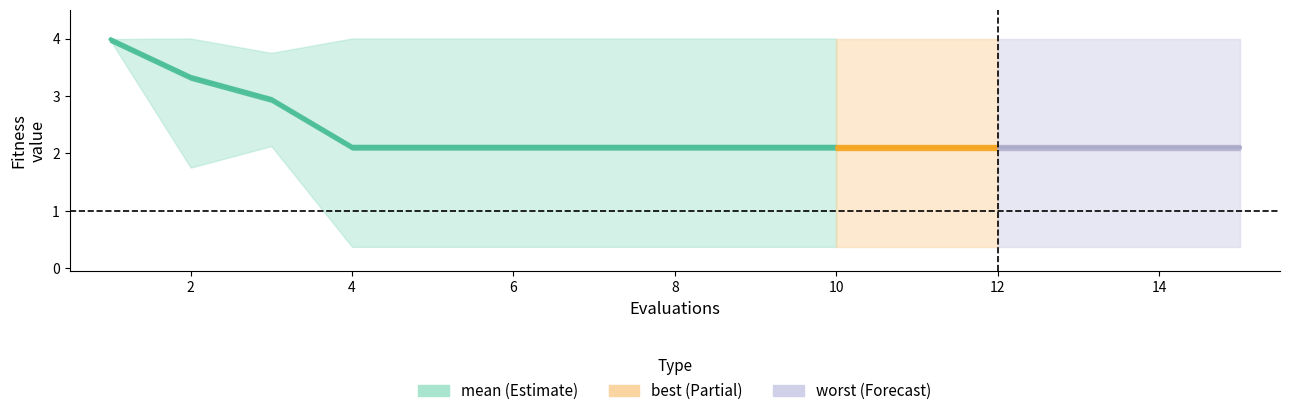

Count the number of data series in this chart.

3